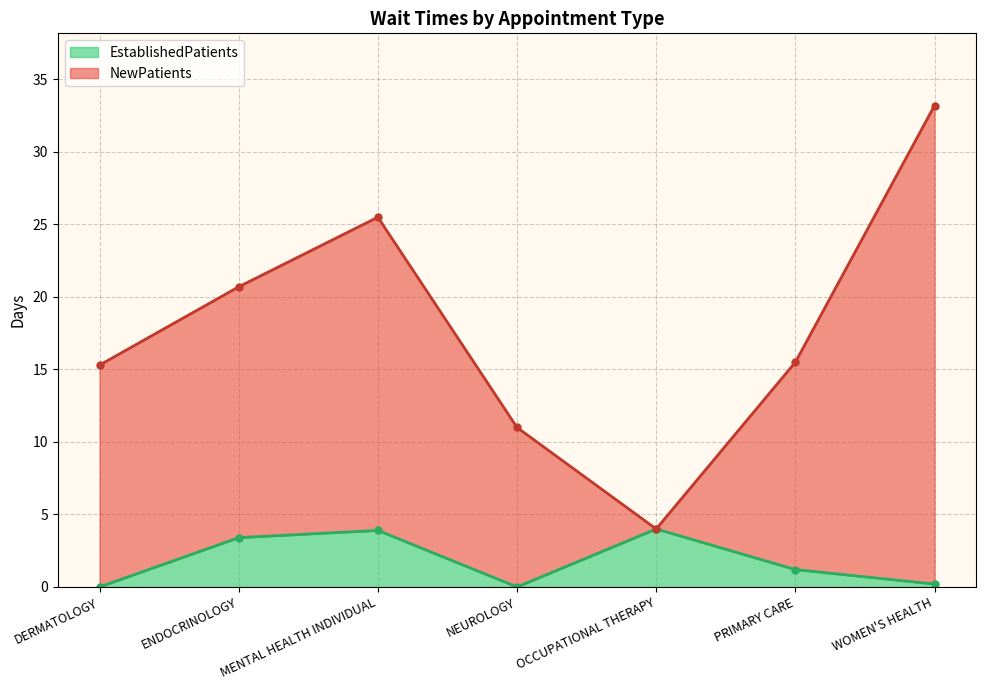

Count the number of data series in this chart.

2